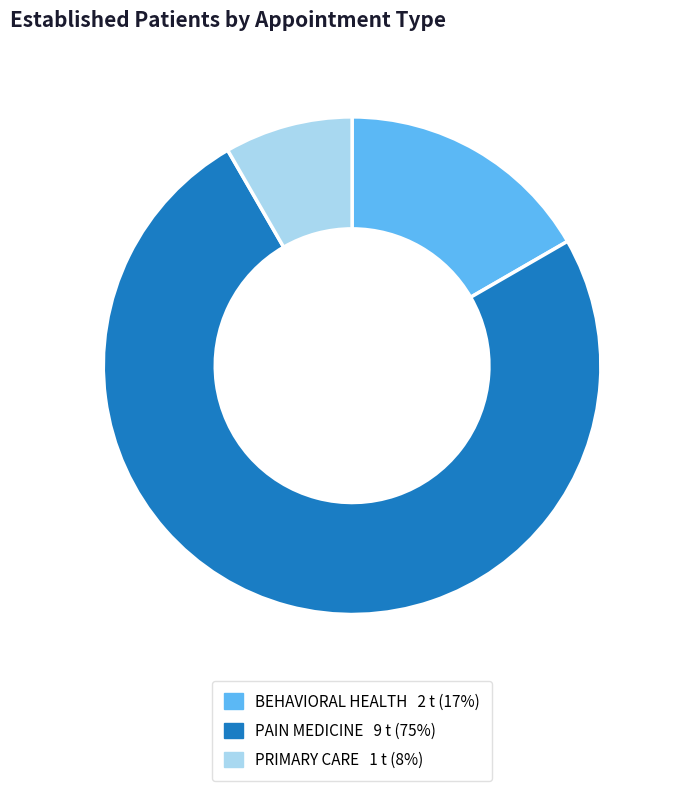

Which has a higher value, PRIMARY CARE or BEHAVIORAL HEALTH?

BEHAVIORAL HEALTH